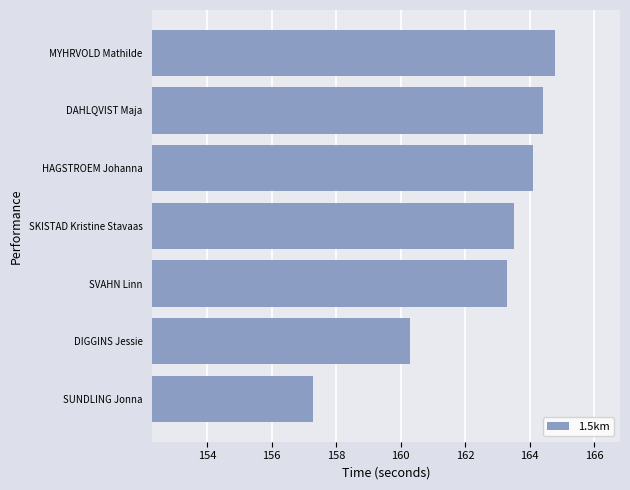

At which label is the value closest to 161?

DIGGINS Jessie